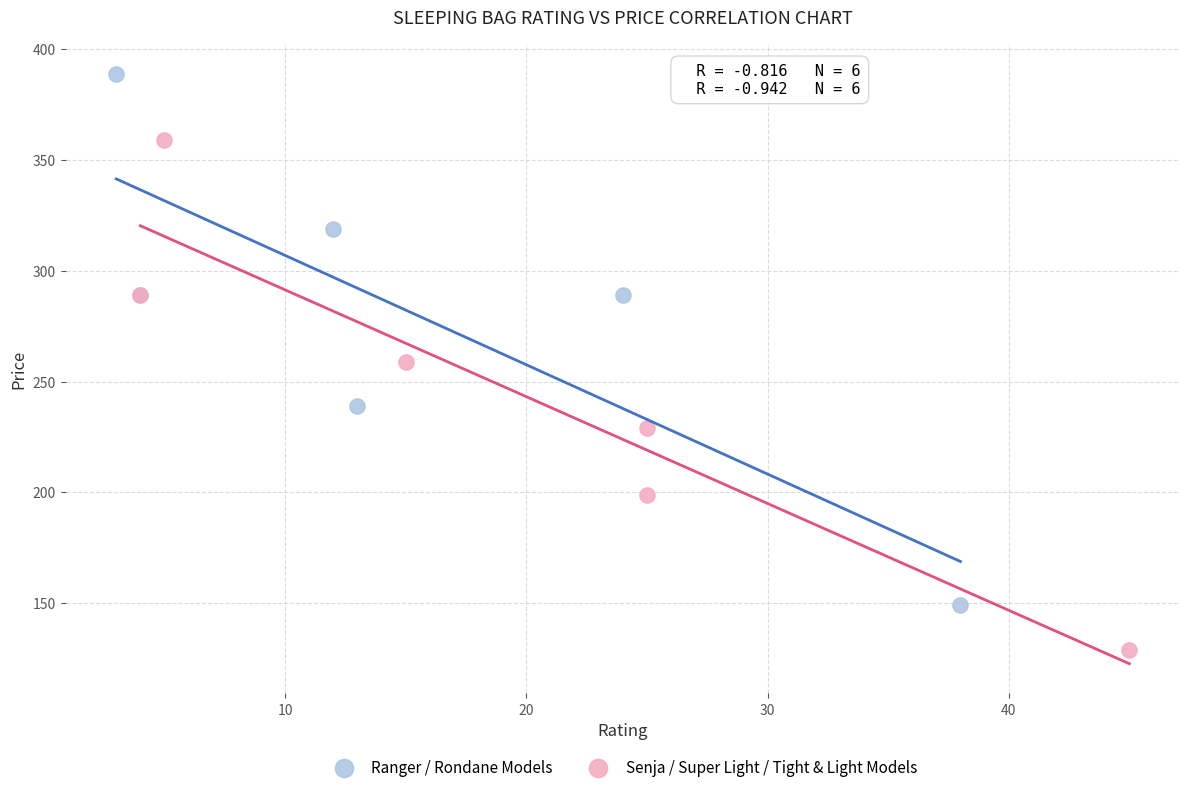

Which series contains the lowest Y value?

Senja / Super Light / Tight & Light Models